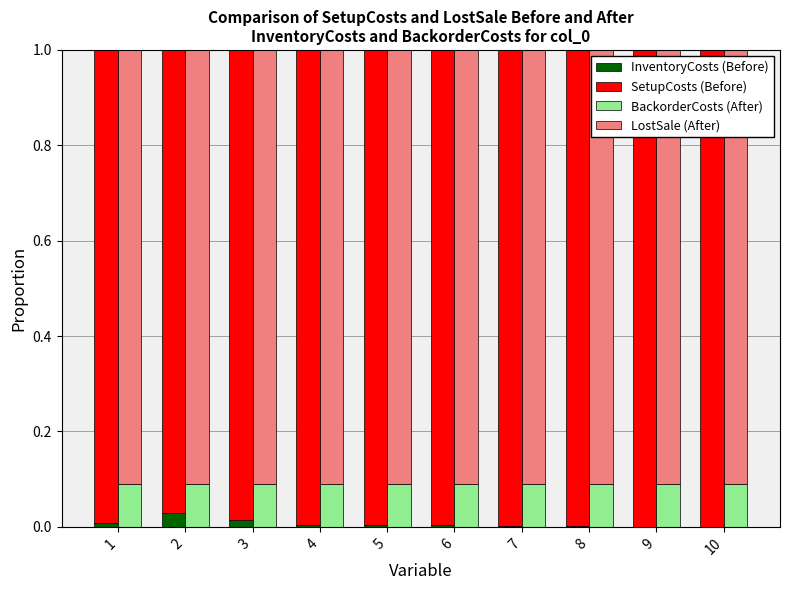

How many bars are there in each group?

4